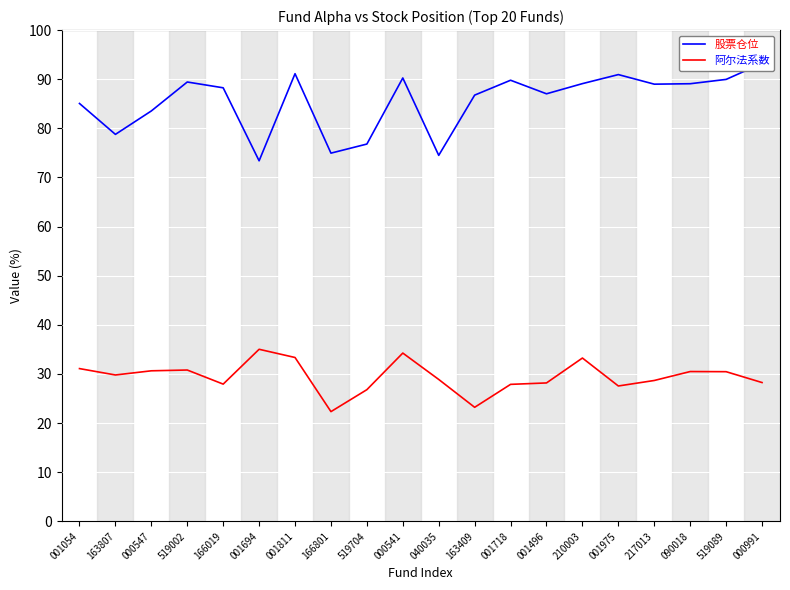

True or false: 股票仓位 and 阿尔法系数 cross at least once.

False